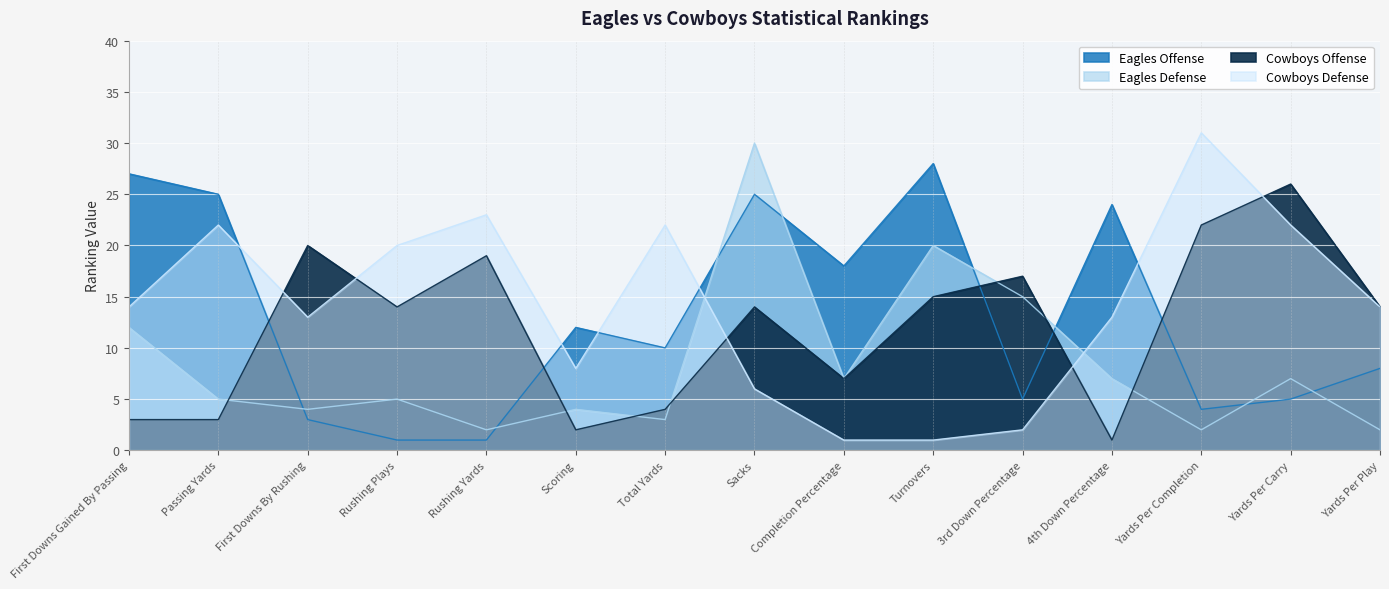

Which series has the largest range (max minus min)?

Cowboys Defense